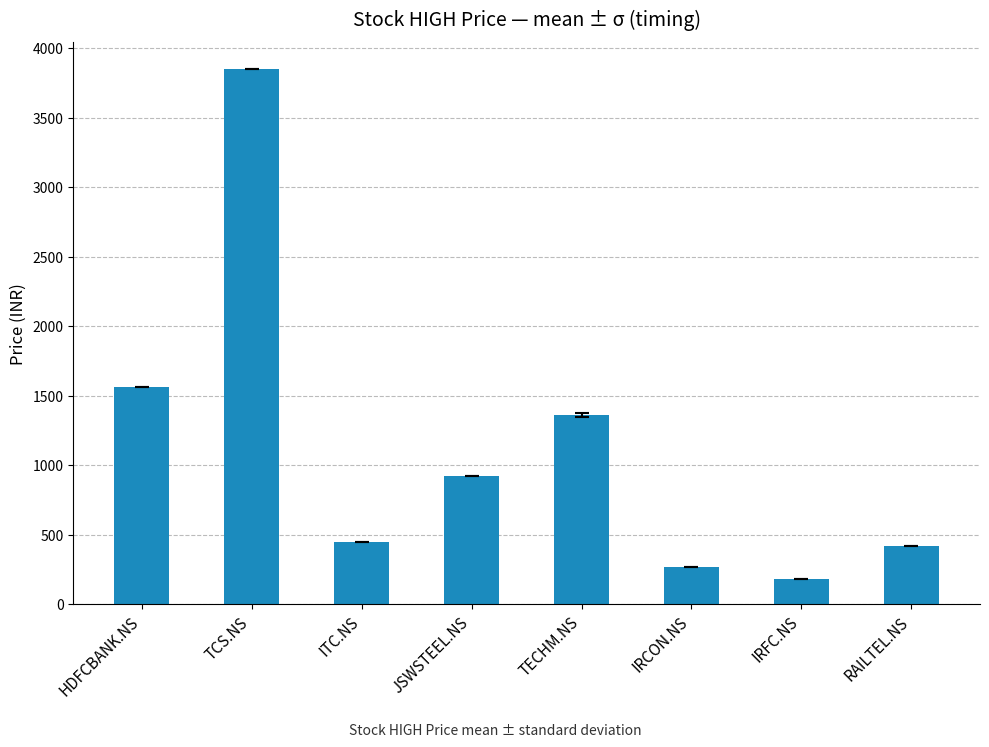

What is the ratio of the value at TCS.NS to the value at RAILTEL.NS?

9.2